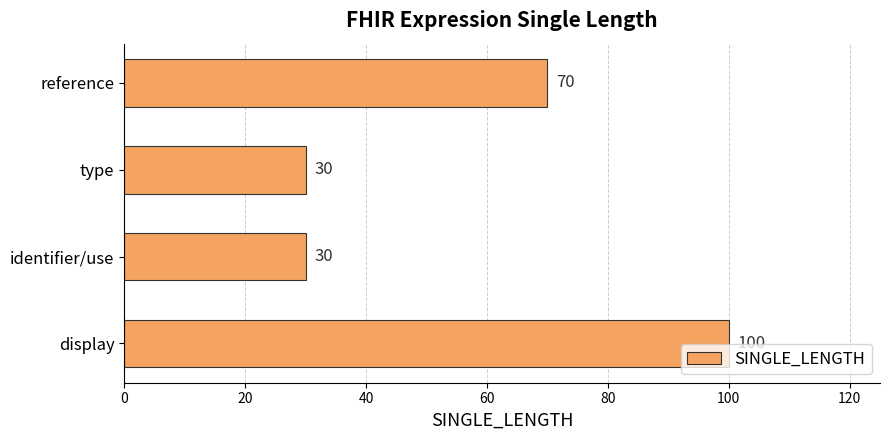

What position from the top is identifier/use?

3